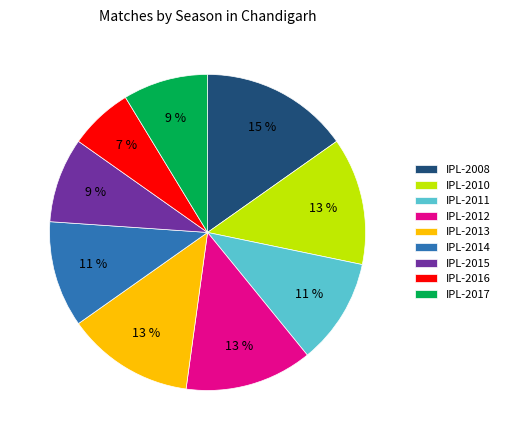

Is there a majority slice in this chart?

No